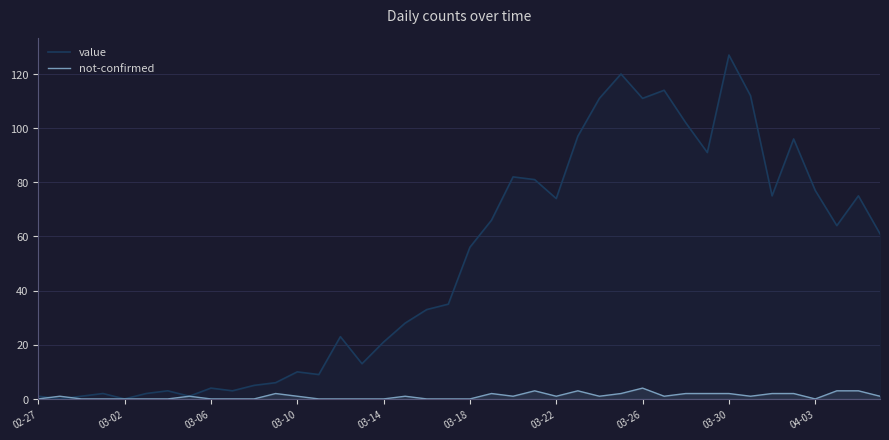

Does the chart have visible grid lines?

Yes